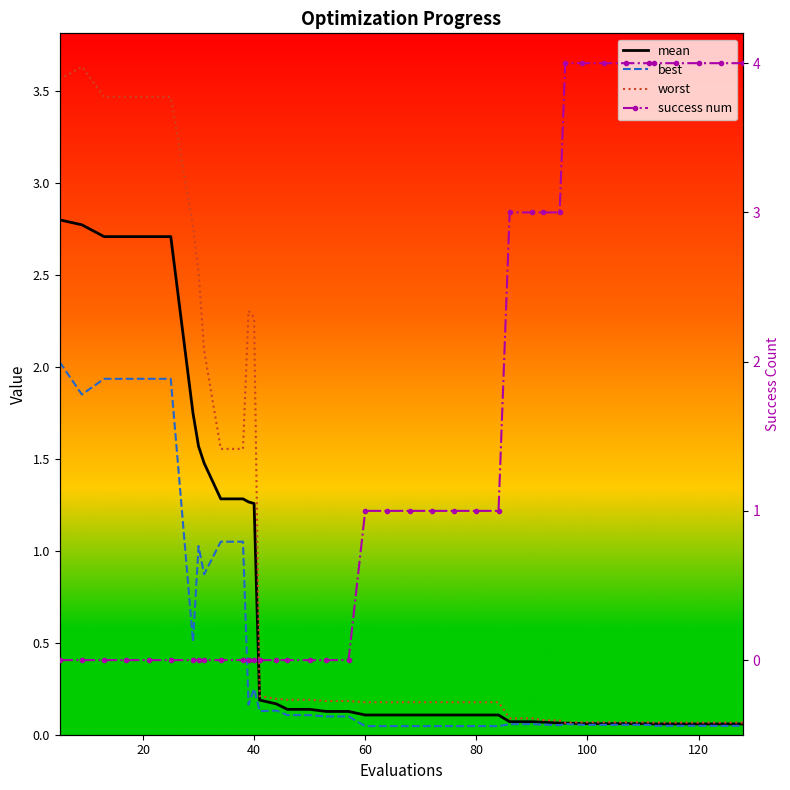

What are all the series names shown in the legend?

mean, best, worst, success num